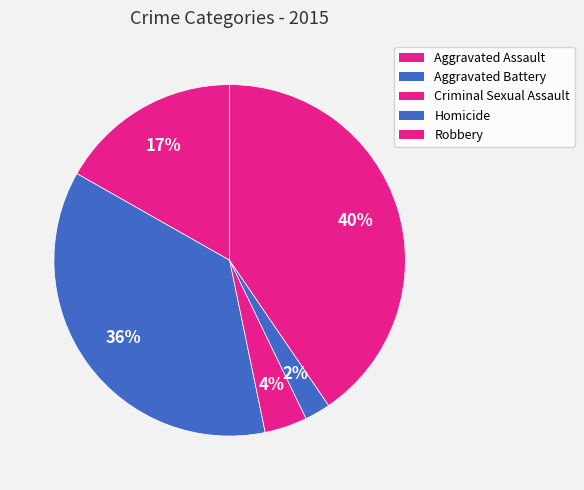

What percentage is the Criminal Sexual Assault slice, to the nearest percent?

4%